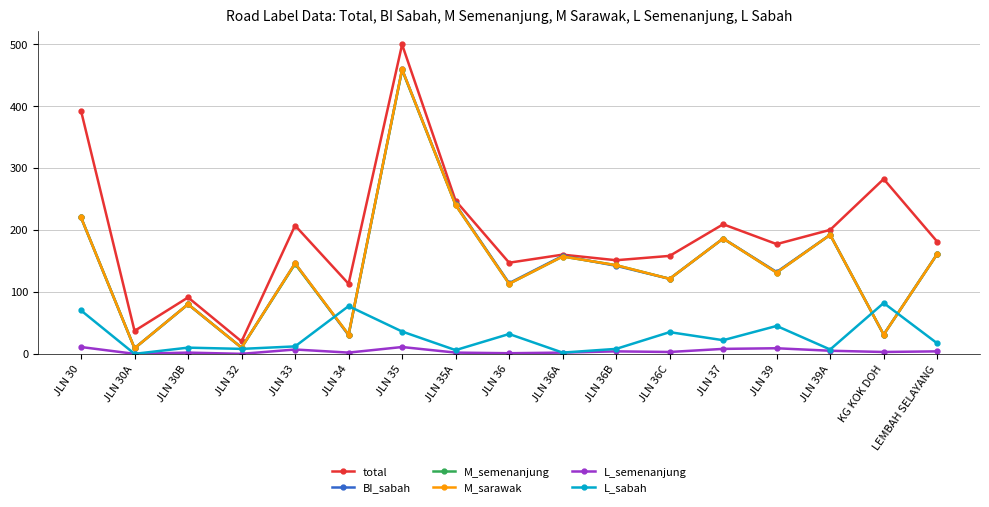

Is it true that L_semenanjung equals 2 at JLN 34?

True